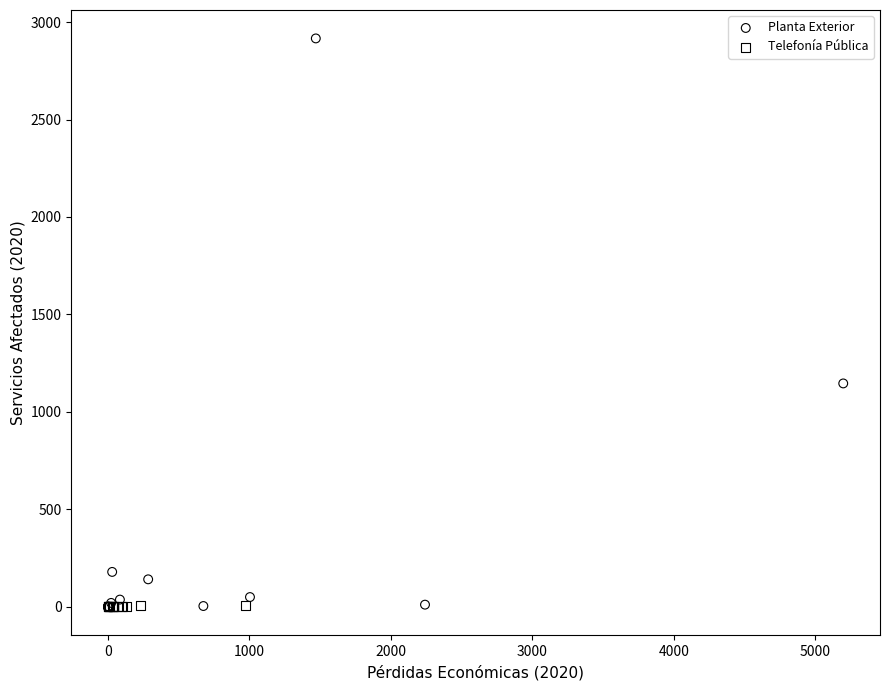

Which series has the widest spread of Y values?

Planta Exterior